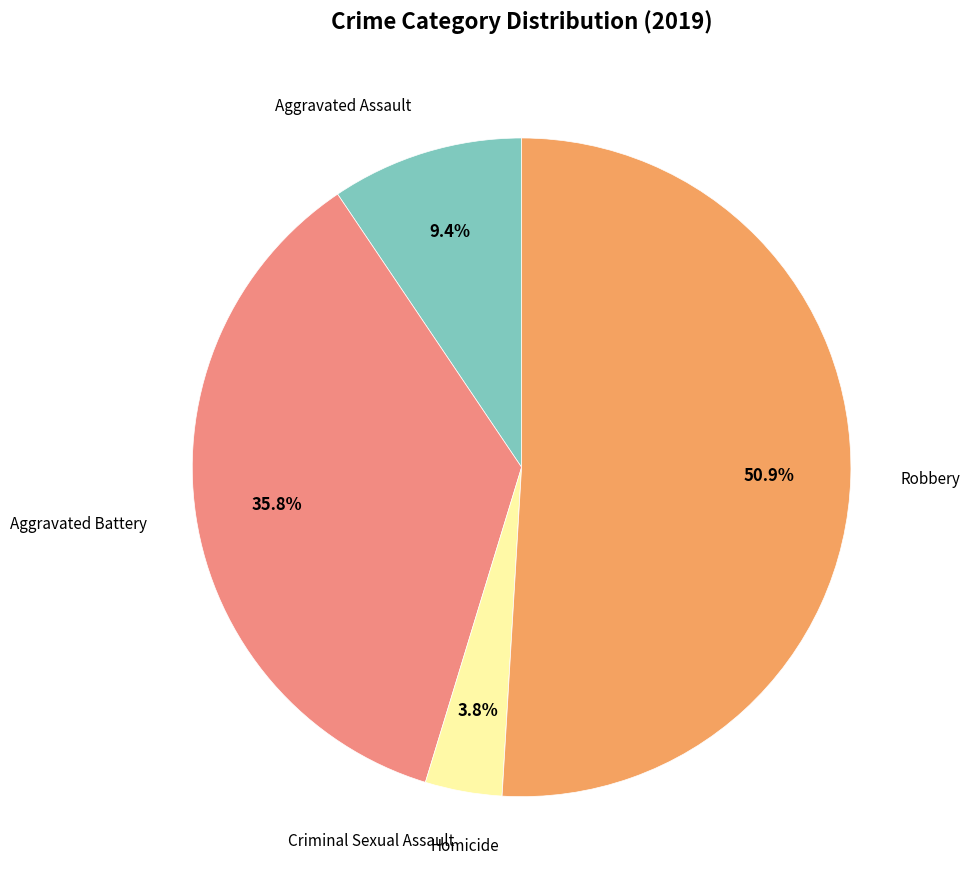

Does any single category account for the majority?

Yes